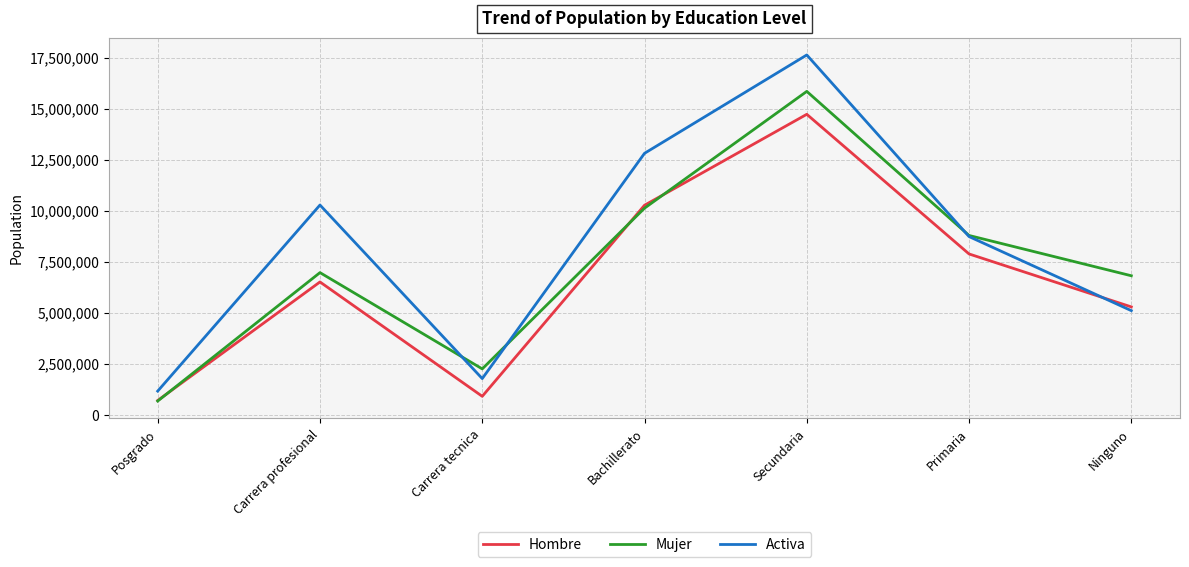

How many lines are shown in the chart?

3